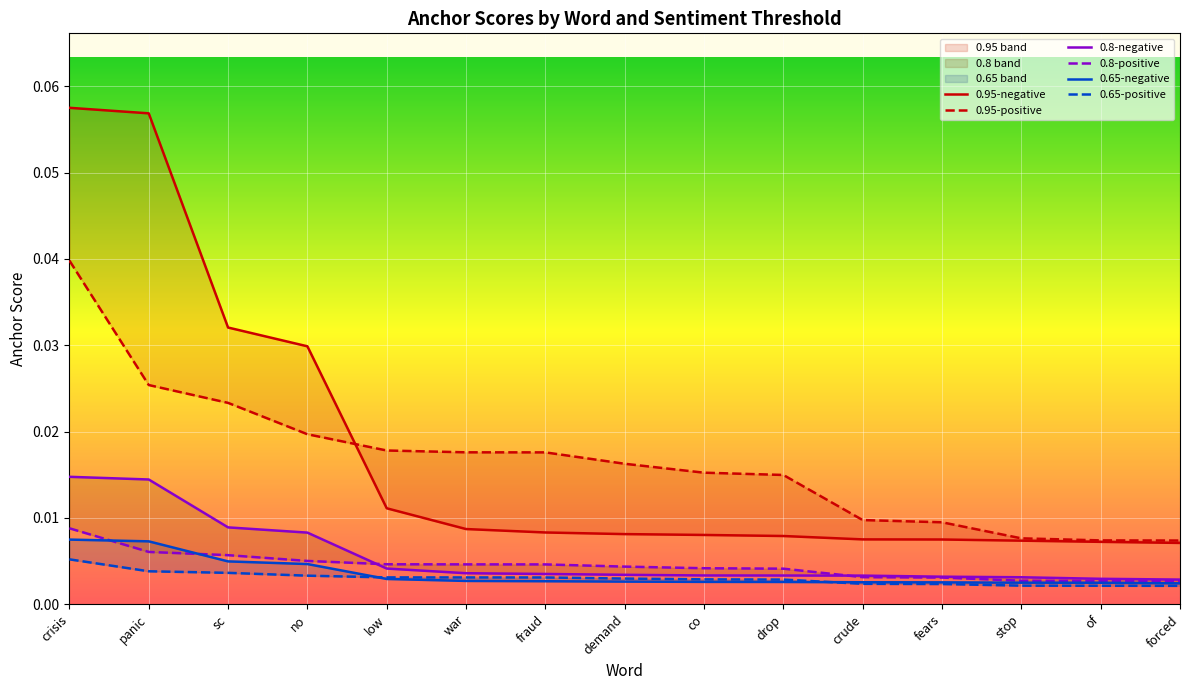

Reading right to left, transcribe all the data shown in this chart.

0.95-negative: forced=0.0	of=0.0	stop=0.0	fears=0.0	crude=0.0	drop=0.0	co=0.0	demand=0.0	fraud=0.0	war=0.0	low=0.0	no=0.0	sc=0.0	panic=0.1	crisis=0.1
0.95-positive: forced=0.0	of=0.0	stop=0.0	fears=0.0	crude=0.0	drop=0.0	co=0.0	demand=0.0	fraud=0.0	war=0.0	low=0.0	no=0.0	sc=0.0	panic=0.0	crisis=0.0
0.8-negative: forced=0.0	of=0.0	stop=0.0	fears=0.0	crude=0.0	drop=0.0	co=0.0	demand=0.0	fraud=0.0	war=0.0	low=0.0	no=0.0	sc=0.0	panic=0.0	crisis=0.0
0.8-positive: forced=0.0	of=0.0	stop=0.0	fears=0.0	crude=0.0	drop=0.0	co=0.0	demand=0.0	fraud=0.0	war=0.0	low=0.0	no=0.0	sc=0.0	panic=0.0	crisis=0.0
0.65-negative: forced=0.0	of=0.0	stop=0.0	fears=0.0	crude=0.0	drop=0.0	co=0.0	demand=0.0	fraud=0.0	war=0.0	low=0.0	no=0.0	sc=0.0	panic=0.0	crisis=0.0
0.65-positive: forced=0.0	of=0.0	stop=0.0	fears=0.0	crude=0.0	drop=0.0	co=0.0	demand=0.0	fraud=0.0	war=0.0	low=0.0	no=0.0	sc=0.0	panic=0.0	crisis=0.0